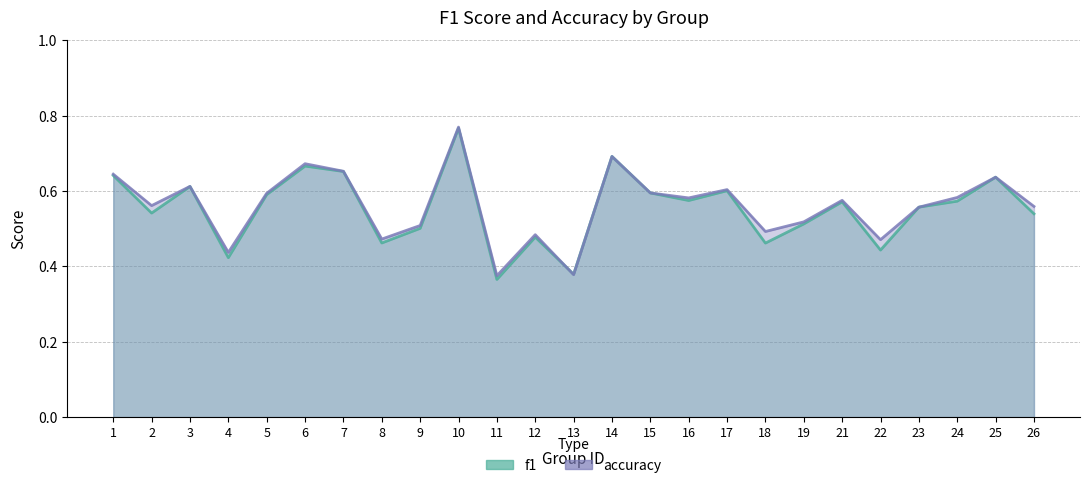

How many interior local valleys does the f1 series have?

8